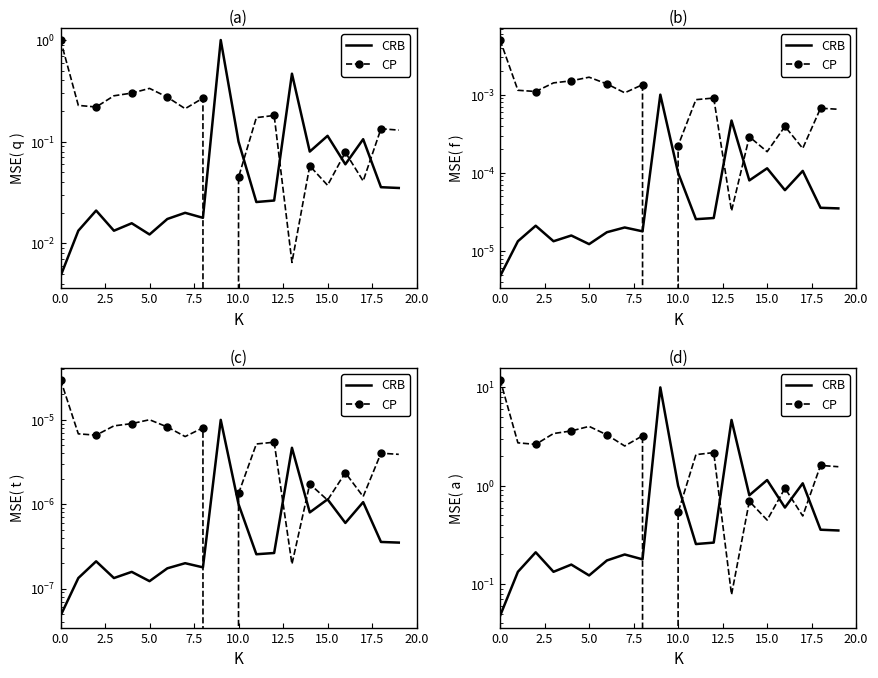

What is the spread (max minus min) of values at 7.5?

3.3